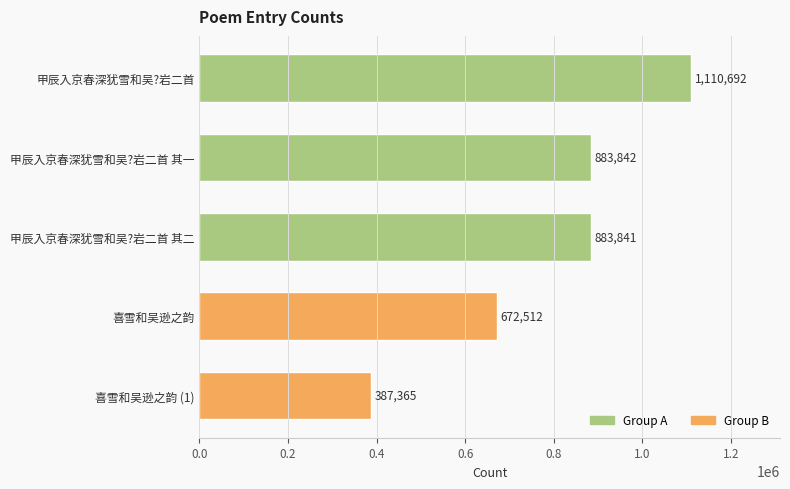

What is the difference between the second highest and minimum values?

496477